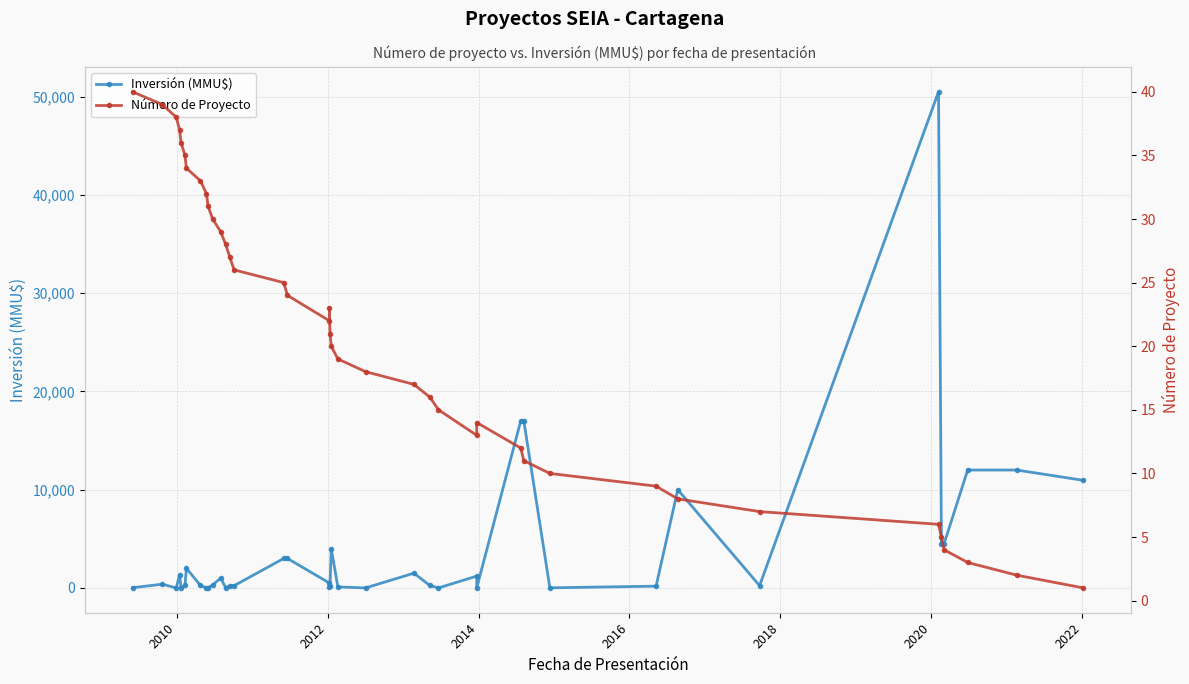

What is the difference between the maximum and minimum values in the Inversión (MMU$) series?

50499